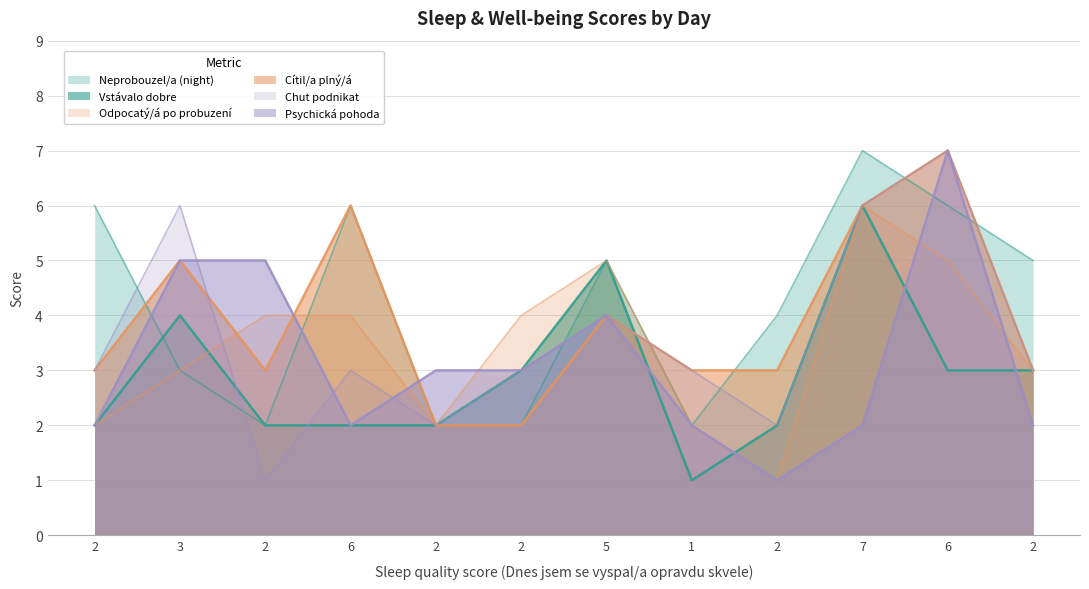

Is the value of Behem noci jsem se vubec neprobouzel/a at 6 greater than the value of Dnes se mi vstávalo opravdu dobre at 6?

Yes